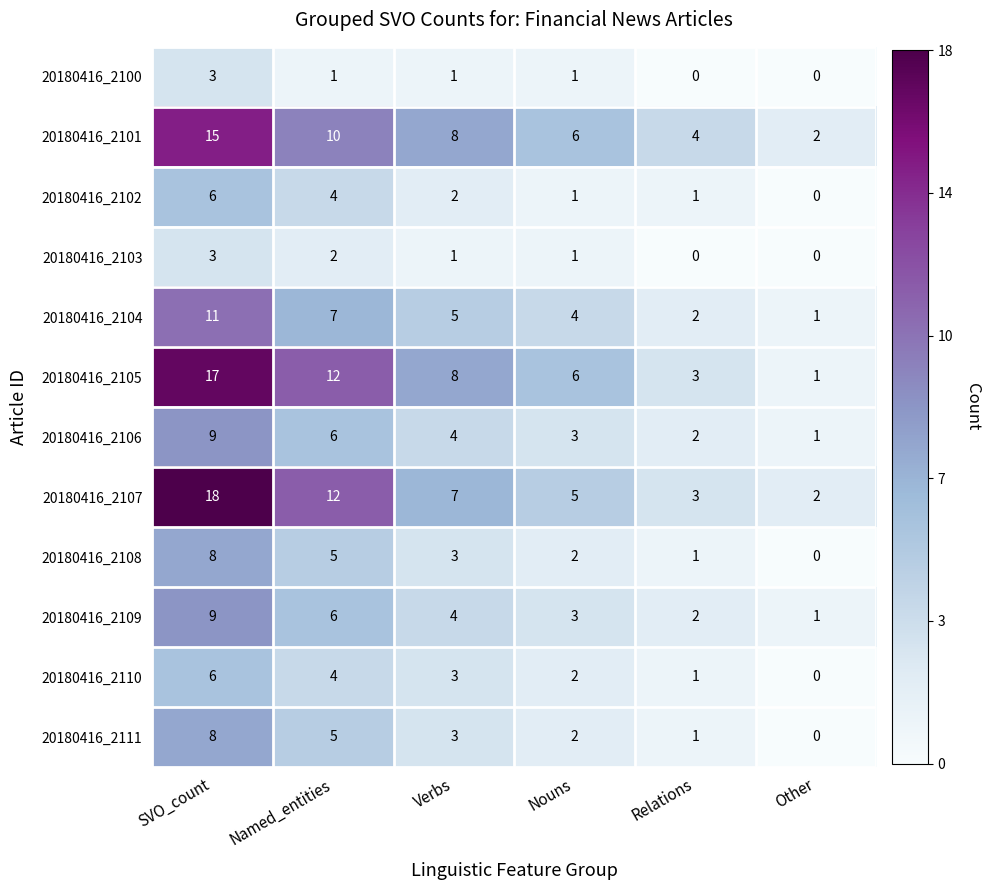

Where is 20180416_2110 nearest to the value 3?

Verbs